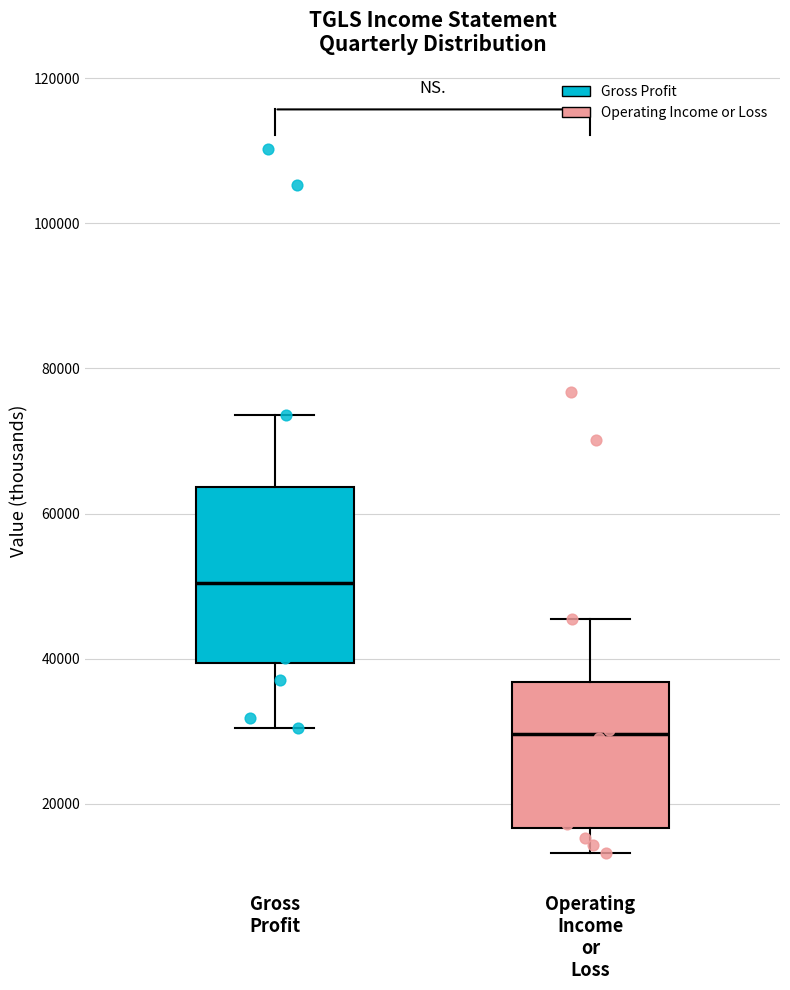

Reading left to right, transcribe this box plot: for each box, give where its median line is, the range the box spans, and where its two whiskers end, as read against the y-axis. The values are not printed on the chart, so give them approximately, as read against the axis.

Gross Profit: median 50000, box 40000 to 64000, whiskers 30000 to 74000
Operating Income or Loss: median 30000, box 16000 to 36000, whiskers 14000 to 46000